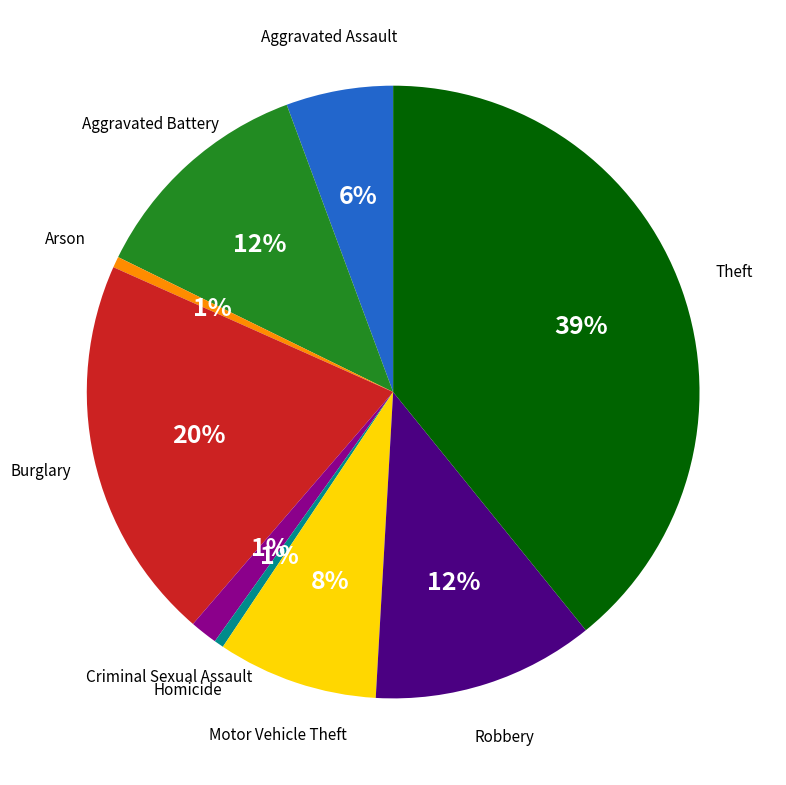

To the nearest percent, what is the average slice percentage?

11%